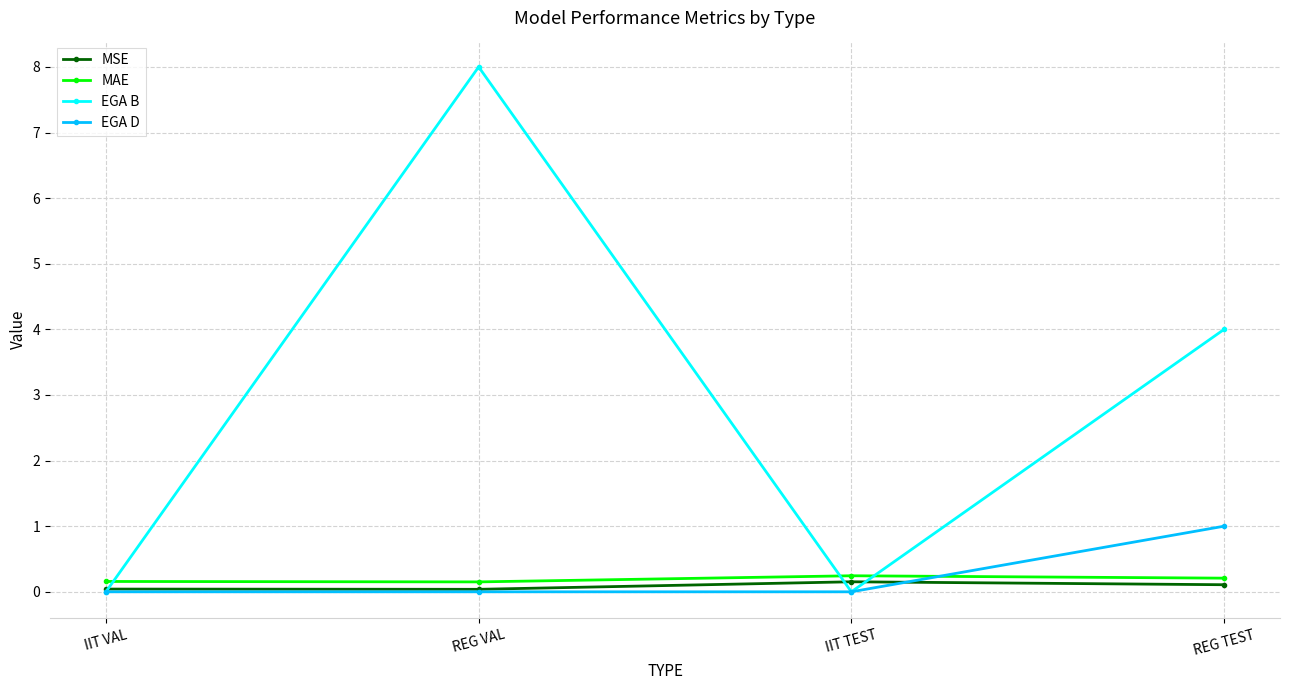

True or false: MSE has more than 1 interior local peaks.

False